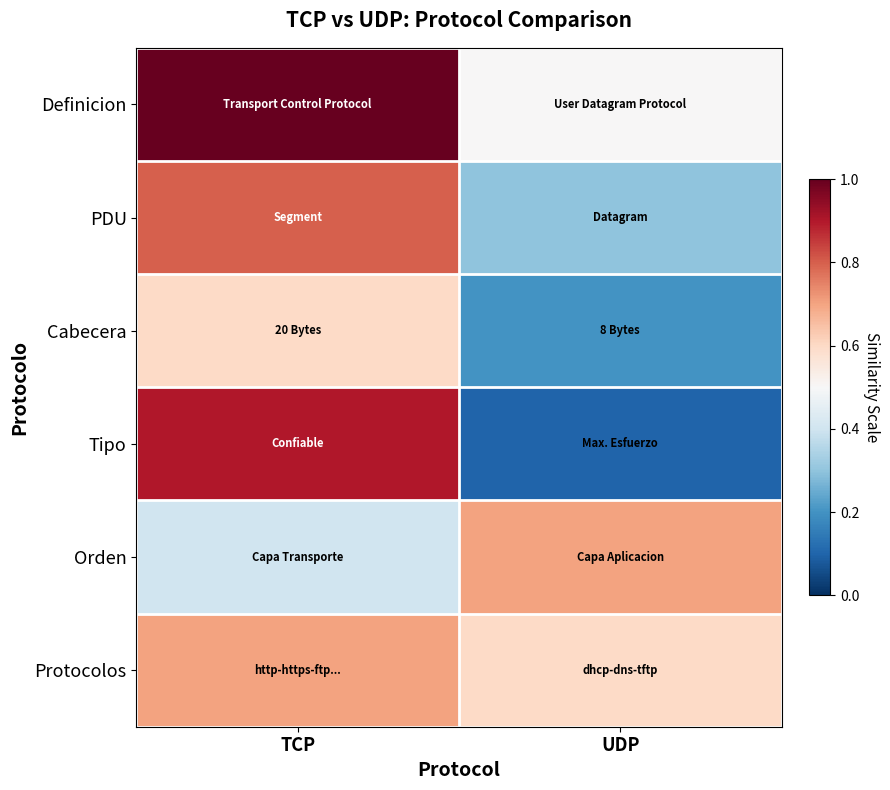

Reading left to right, transcribe all the data shown in this chart.

Definicion: TCP=1.0	UDP=0.5
PDU: TCP=0.8	UDP=0.3
Cabecera: TCP=0.6	UDP=0.2
Tipo: TCP=0.9	UDP=0.1
Orden: TCP=0.4	UDP=0.7
Protocolos: TCP=0.7	UDP=0.6